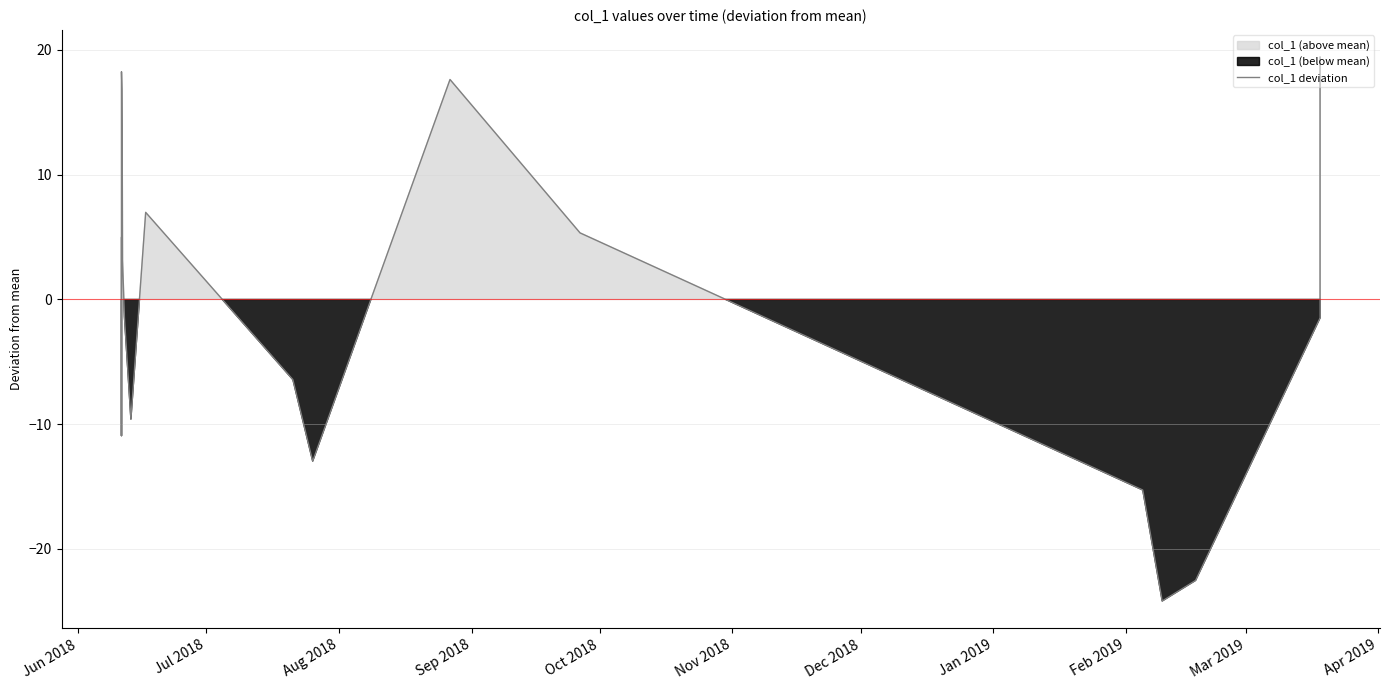

What is the maximum value shown in the chart?

19.4